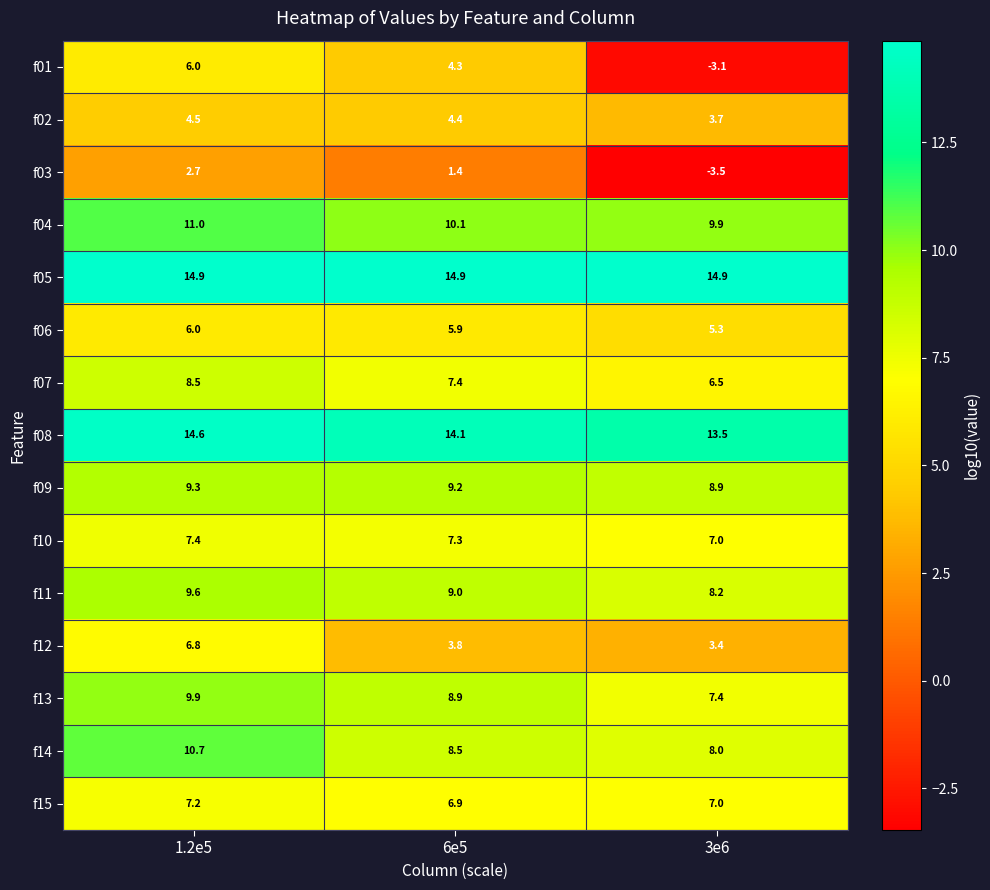

What is the maximum value shown in the chart?

14.9